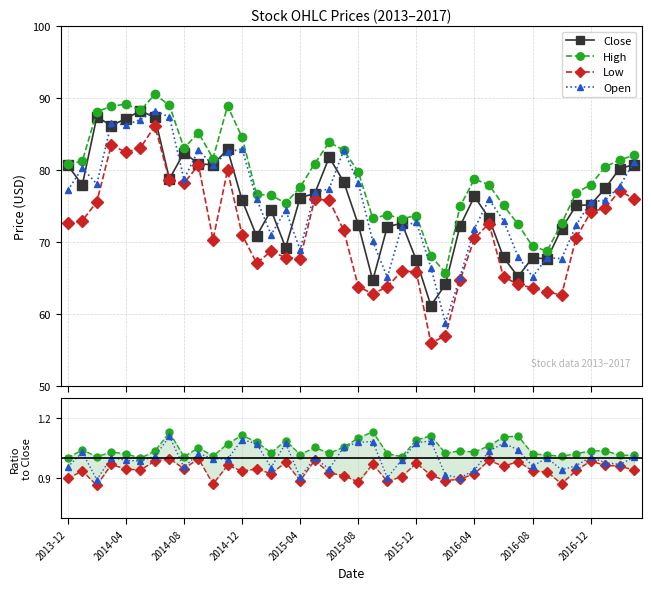

Reading left to right, list all the values displayed in this chart.

Close: 80.7	78.0	87.4	86.2	87.2	88.3	87.3	78.8	82.5	80.9	80.8	82.9	75.9	70.9	74.5	69.3	76.2	76.8	81.8	78.4	72.5	64.7	72.2	72.7	67.5	61.2	64.2	72.2	76.4	73.4	67.9	65.2	67.9	67.7	71.9	75.1	75.2	77.5	80.2	80.8
Open: 77.2	80.3	78.1	86.5	86.3	87.0	88.3	87.4	78.8	82.8	80.7	82.5	83.0	76.0	71.0	74.5	69.0	76.9	77.4	82.8	78.2	70.2	65.1	72.2	72.8	66.5	58.8	65.2	71.9	76.0	73.0	68.0	65.2	67.9	67.7	72.4	75.6	75.8	77.8	81.2
High: 80.8	81.2	88.1	88.9	89.2	88.3	90.6	89.0	83.1	85.2	81.6	88.9	84.6	76.7	76.5	75.4	77.7	80.9	83.9	82.8	79.8	73.3	73.8	73.3	73.7	68.1	65.8	75.0	78.8	78.0	75.1	72.5	69.4	68.8	72.6	76.9	78.0	80.5	81.4	82.1
Low: 72.6	73.0	75.6	83.6	82.5	83.1	86.2	78.6	78.2	80.7	70.4	80.0	71.1	67.1	68.7	67.9	67.7	76.0	75.8	71.7	63.8	62.8	63.8	66.0	65.9	56.0	57.0	64.7	70.5	72.6	65.2	64.2	63.7	63.1	62.7	70.6	74.2	74.8	77.1	76.0